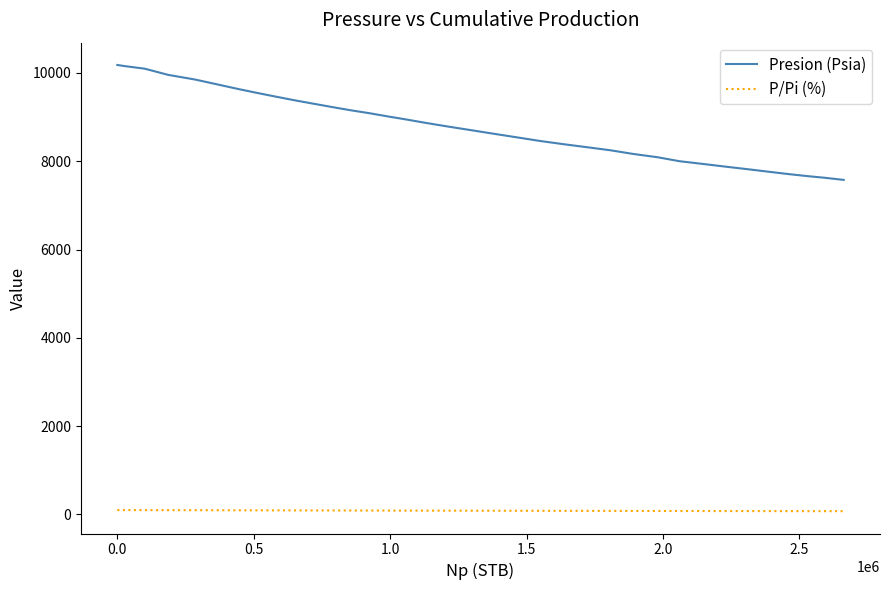

Which series has the largest range (max minus min)?

Presion (Psia)